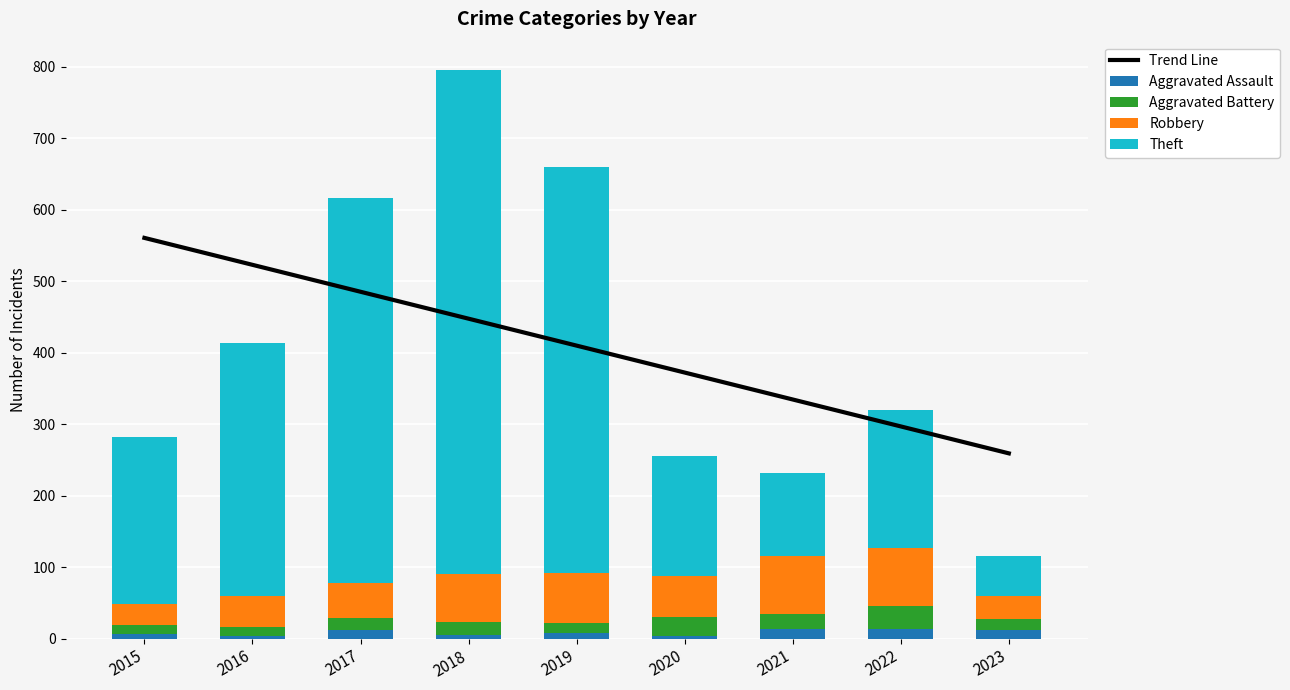

What is the sum of the Robbery values at 2018 and 2019?

136